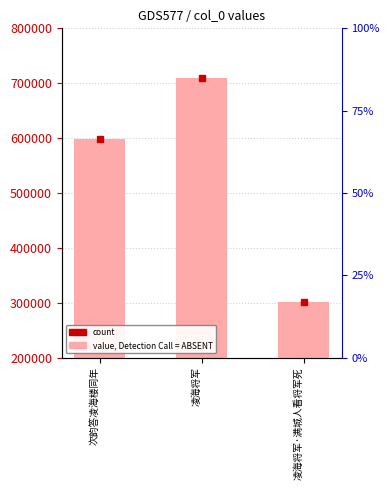

At which label is the value closest to 506237?

次韵答凌海楼同年